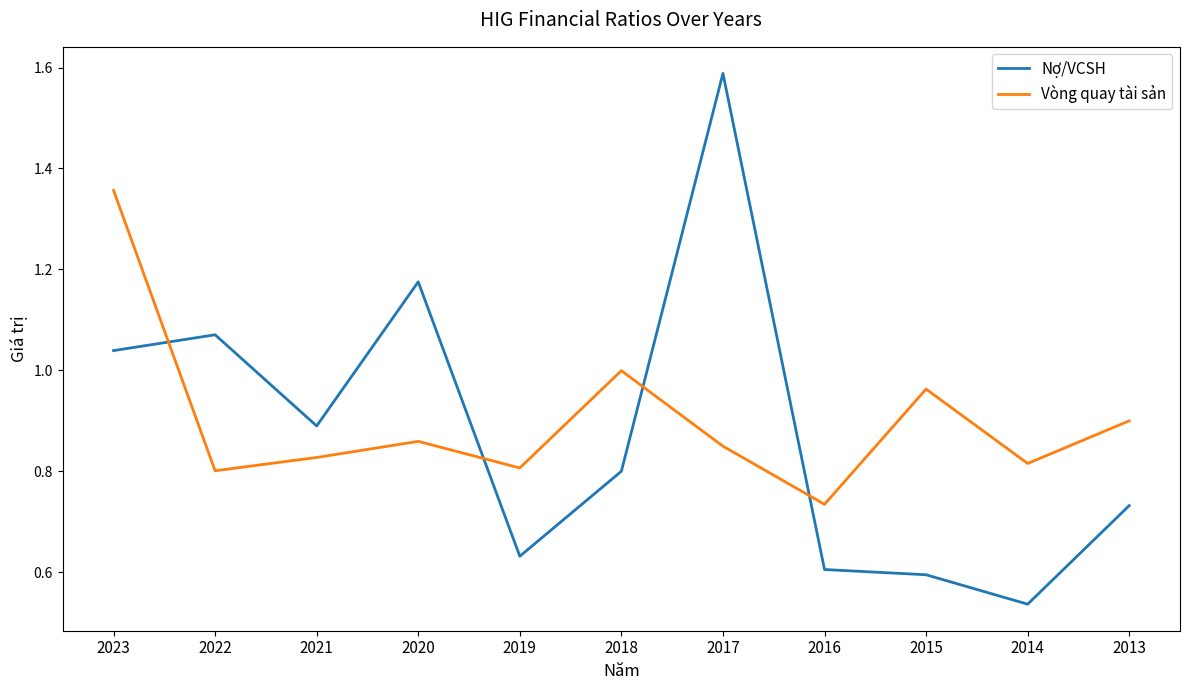

In Vòng quay tài sản, how many points are higher than both neighbors (excluding endpoints)?

3